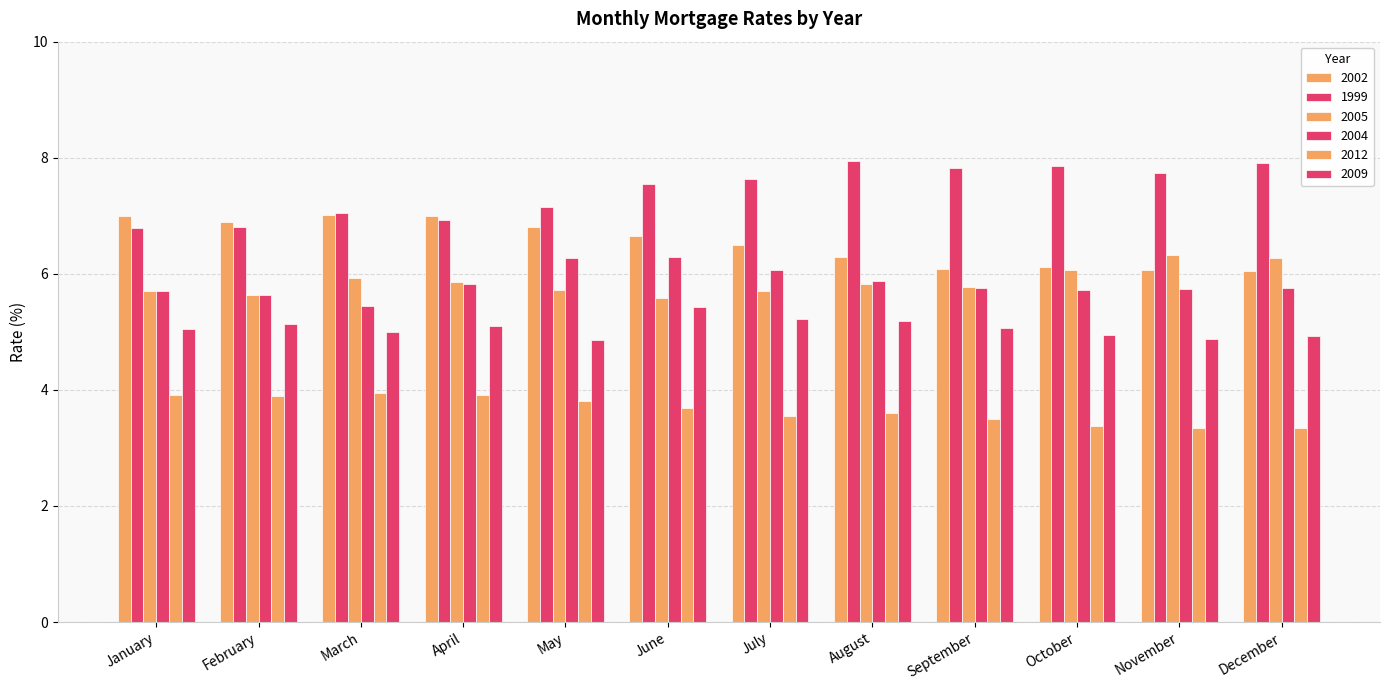

At which category is the sum across all series the highest?

June